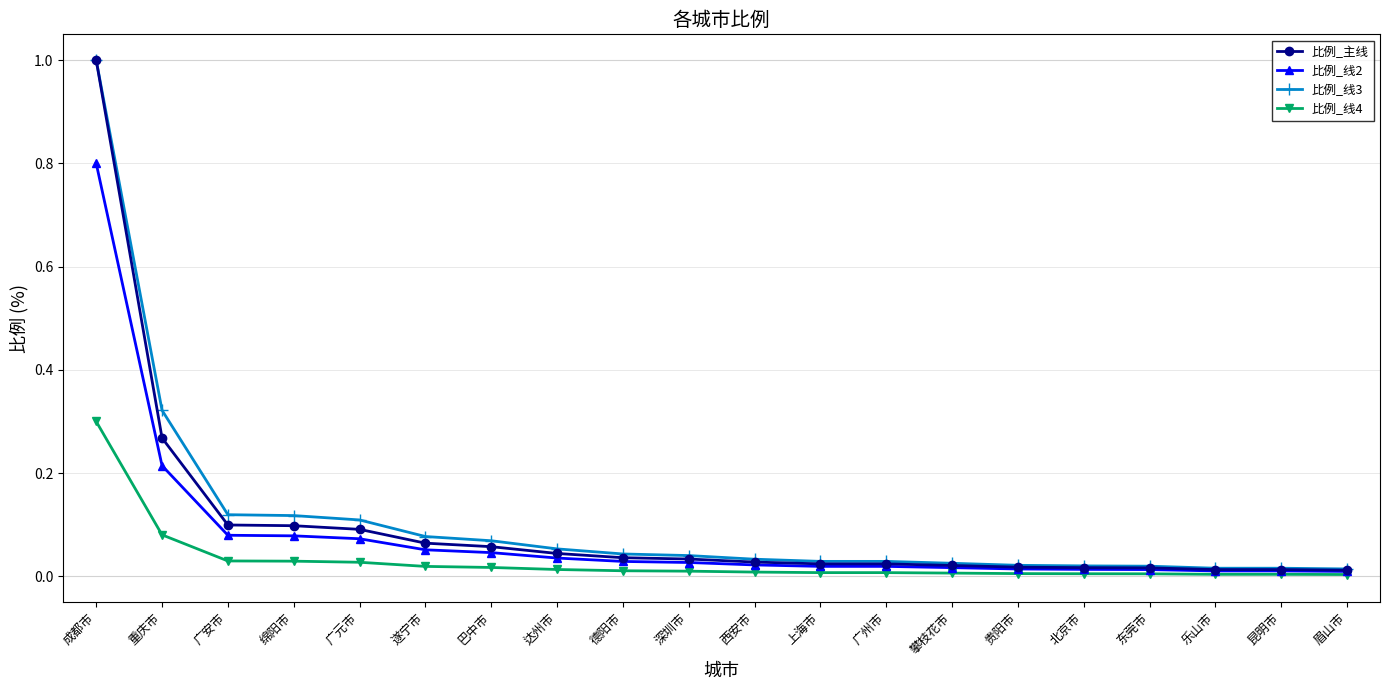

Count the number of categories in the chart.

20